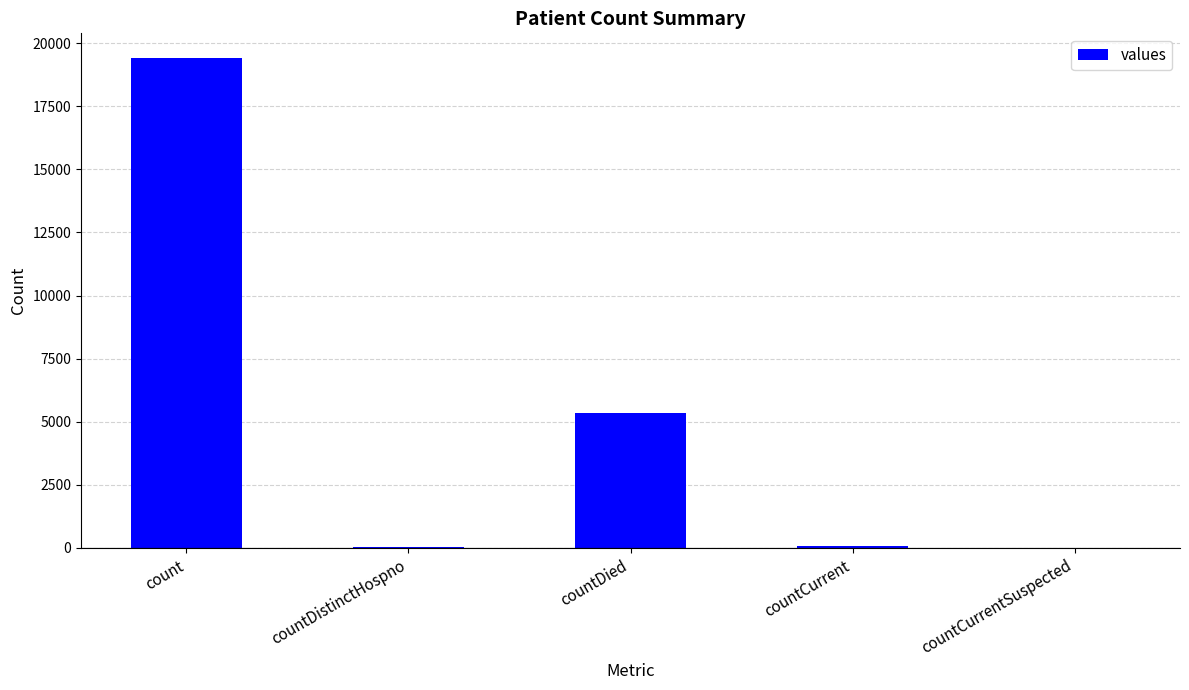

Between count and countDied, which is larger?

count